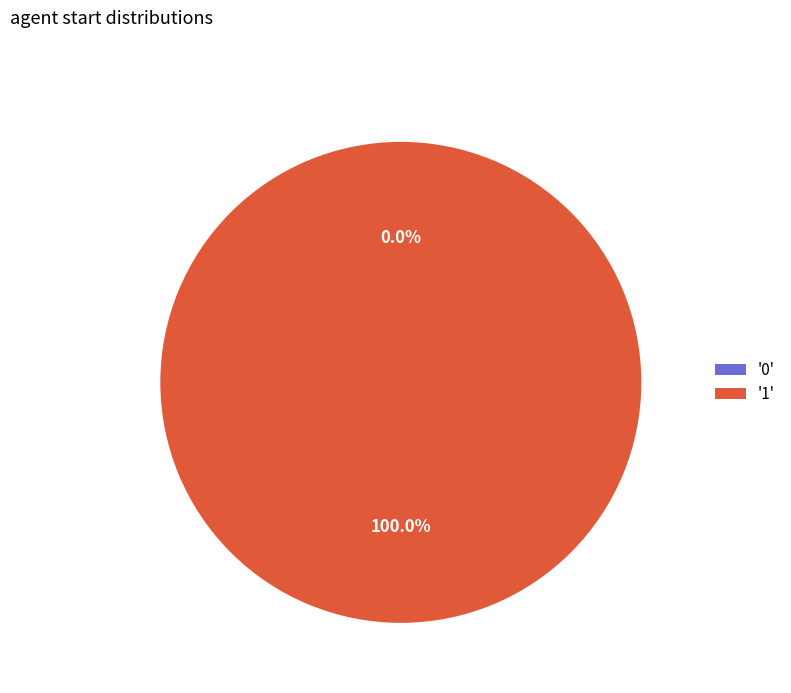

Count the number of slices in the pie.

2